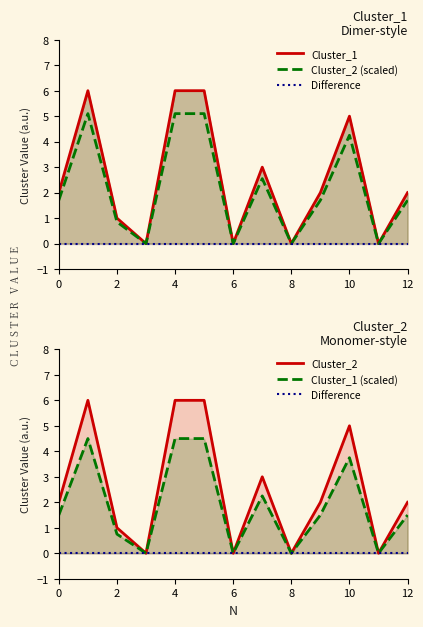

What are all the series names shown in the legend?

Cluster_1, Cluster_2 (scaled), Difference, Cluster_2, Cluster_1 (scaled)